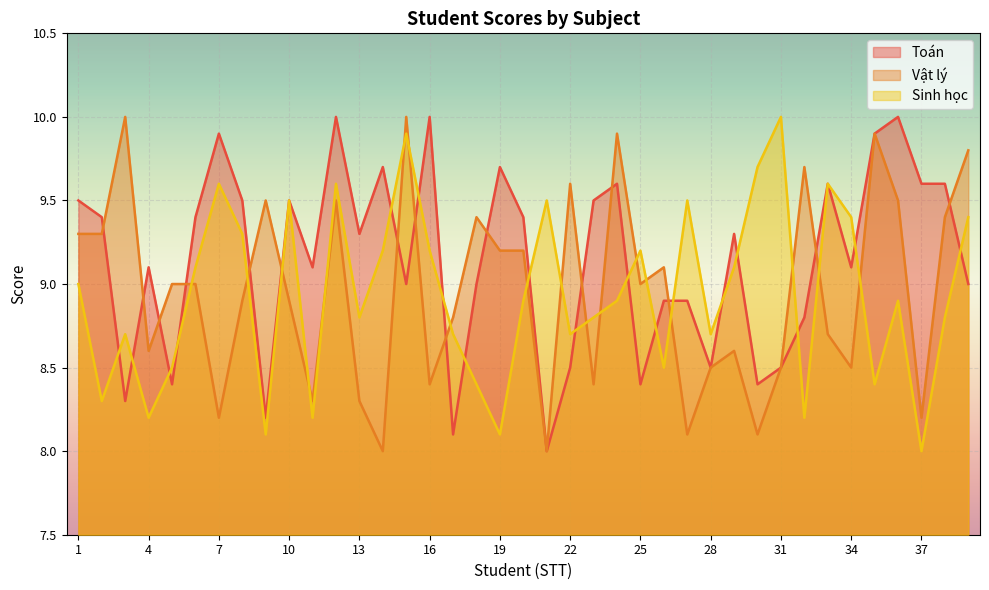

In Toán, how many points are higher than both neighbors (excluding endpoints)?

11